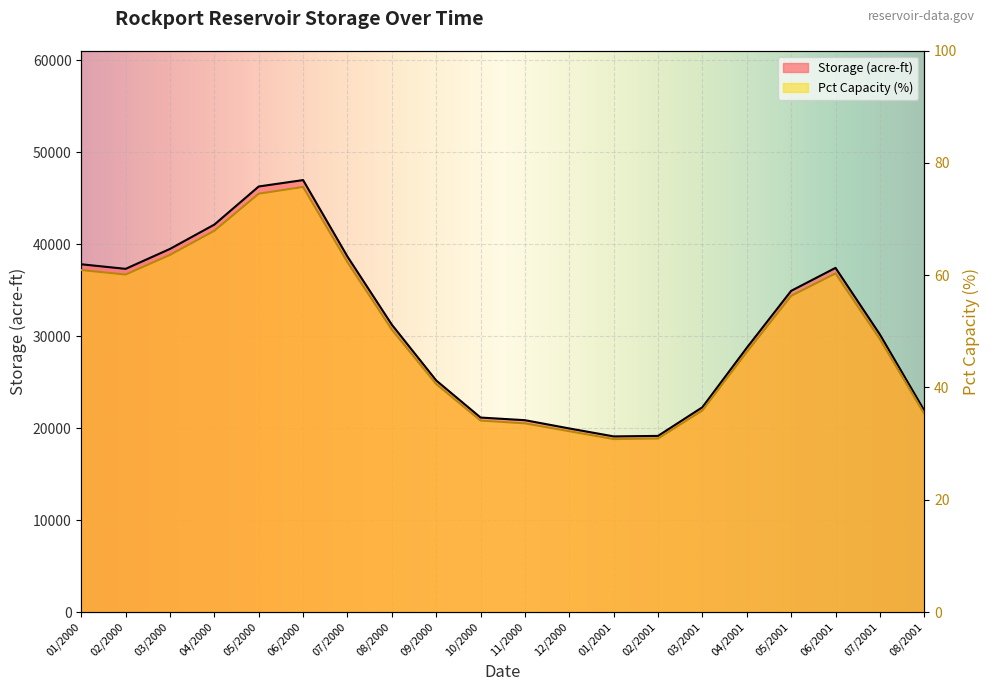

Which series has the largest range (max minus min)?

Storage (acre-ft)